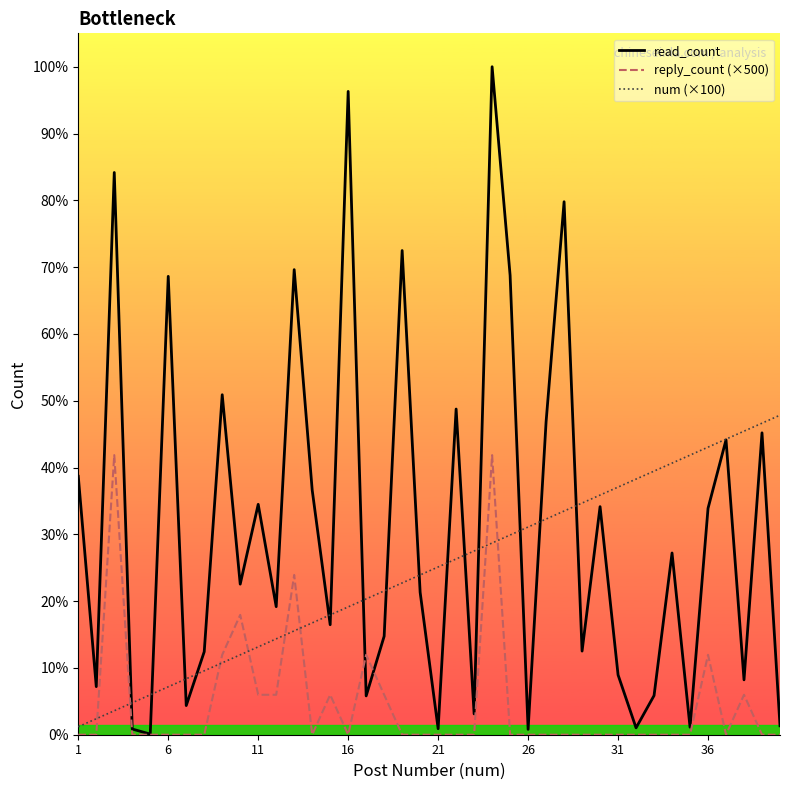

Is this an area chart (filled region under the line)?

No